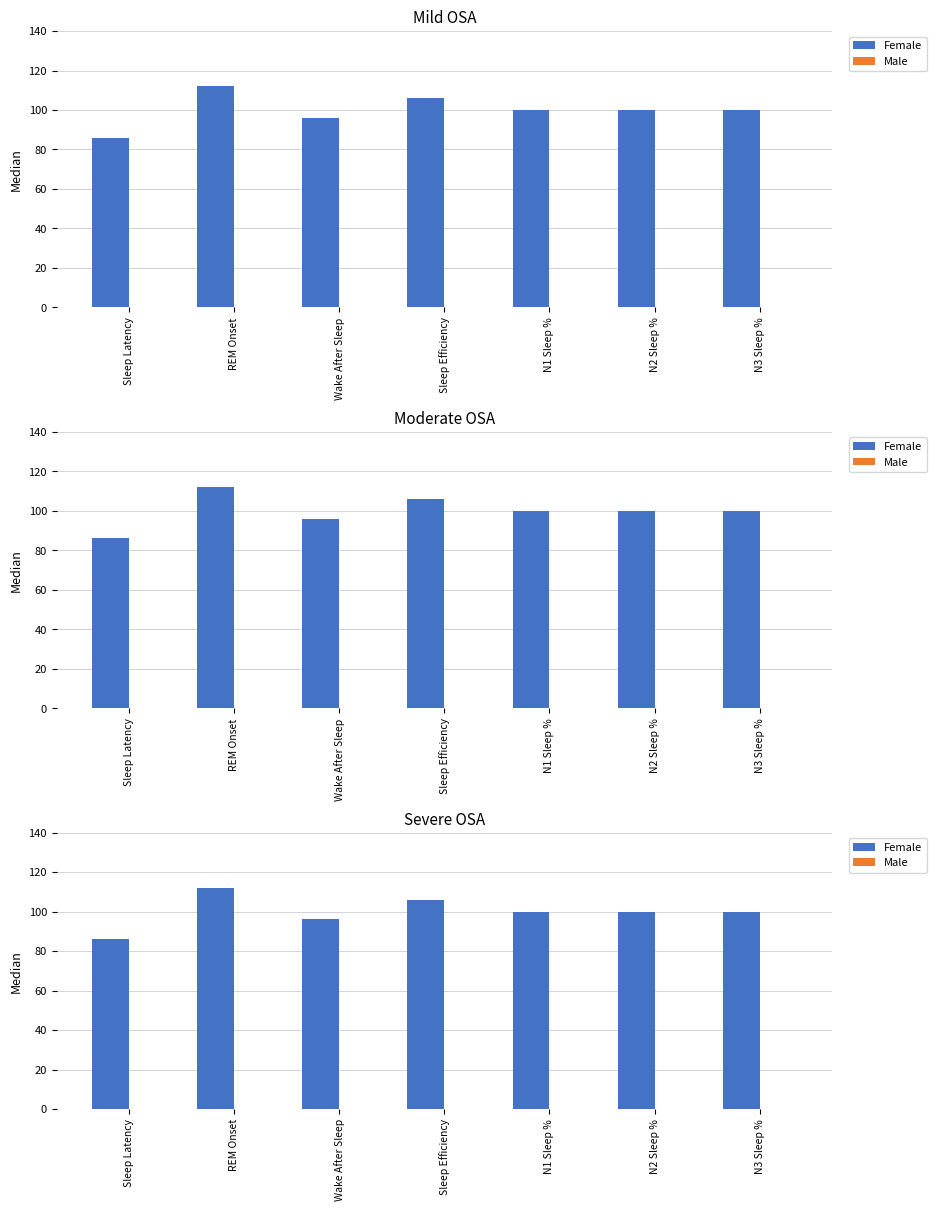

Rank the series at N3 Sleep % from highest to lowest value.

Female, Male